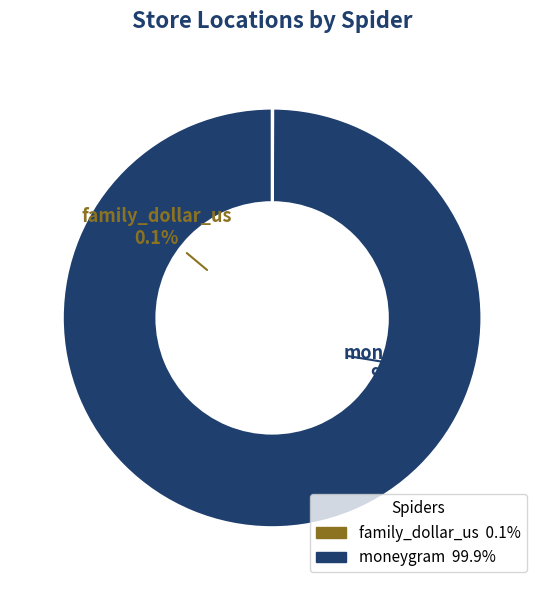

The moneygram slice represents 93% of the pie. True or false?

False